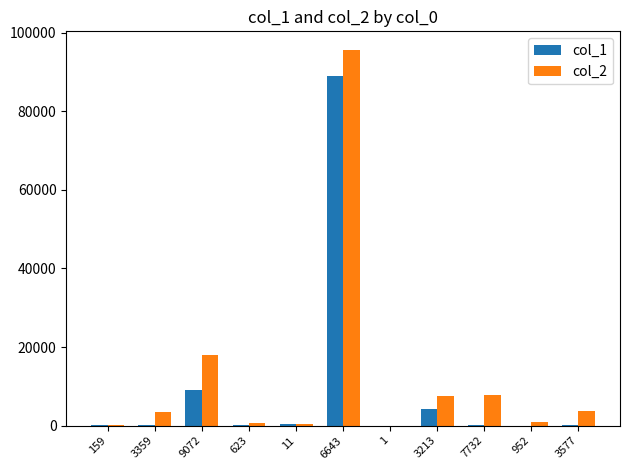

At which category does the chart reach its peak across all series?

6643